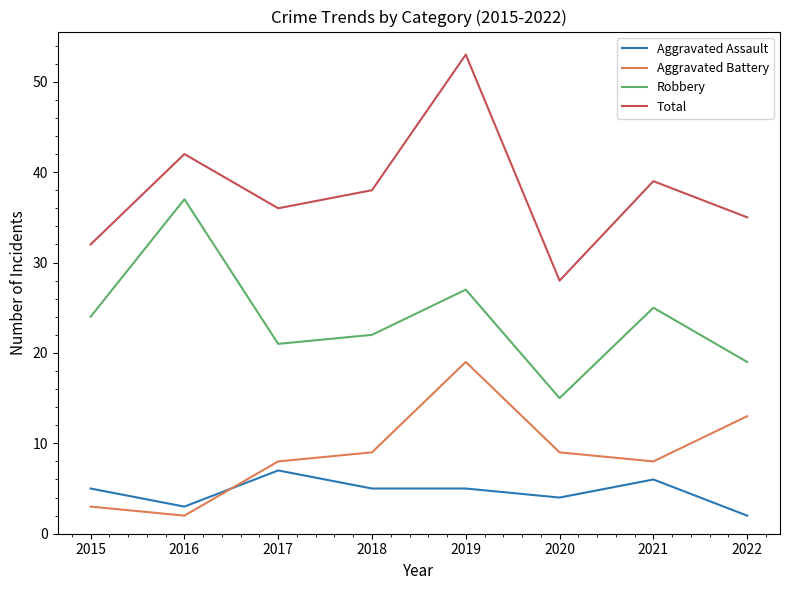

Is this an area chart (filled region under the line)?

No